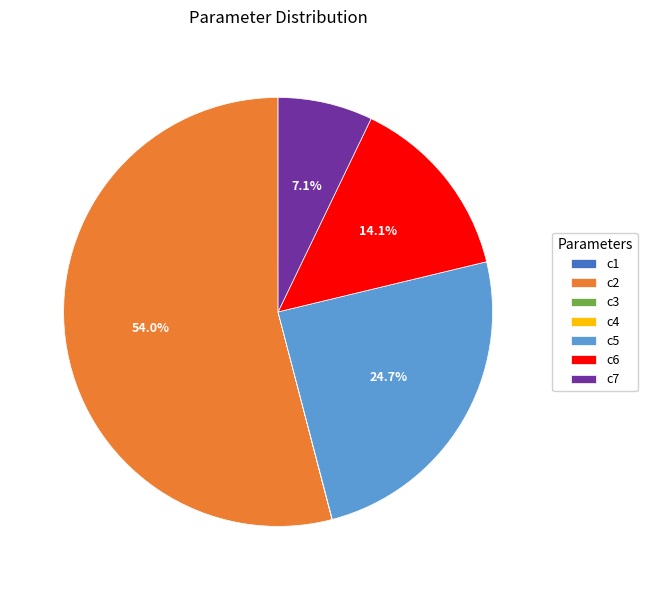

What portion of the pie excludes c6?

85.9%